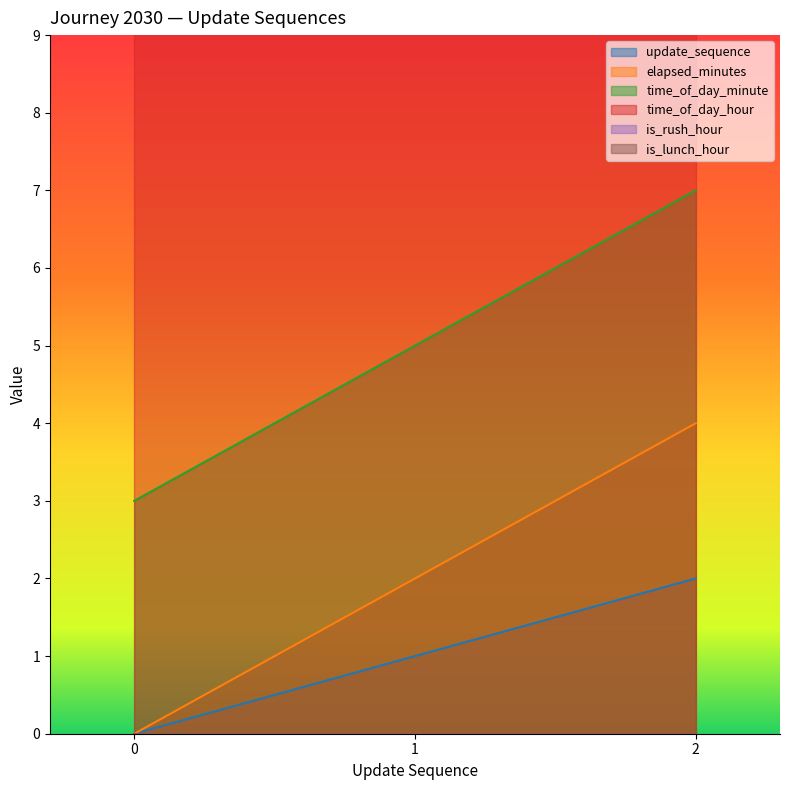

Is the value of time_of_day_minute at 2 greater than the value of elapsed_minutes at 0?

Yes